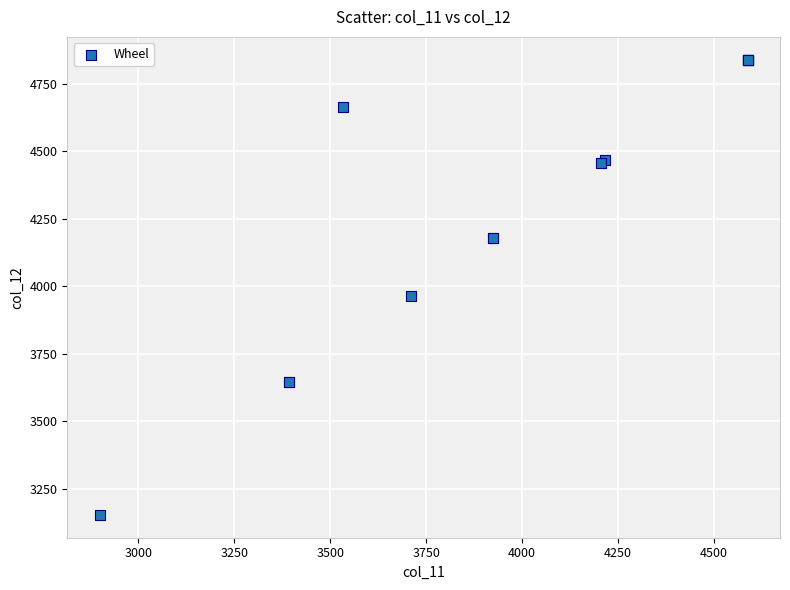

What Y value in the scatter plot is closest to 3996?

3964.5